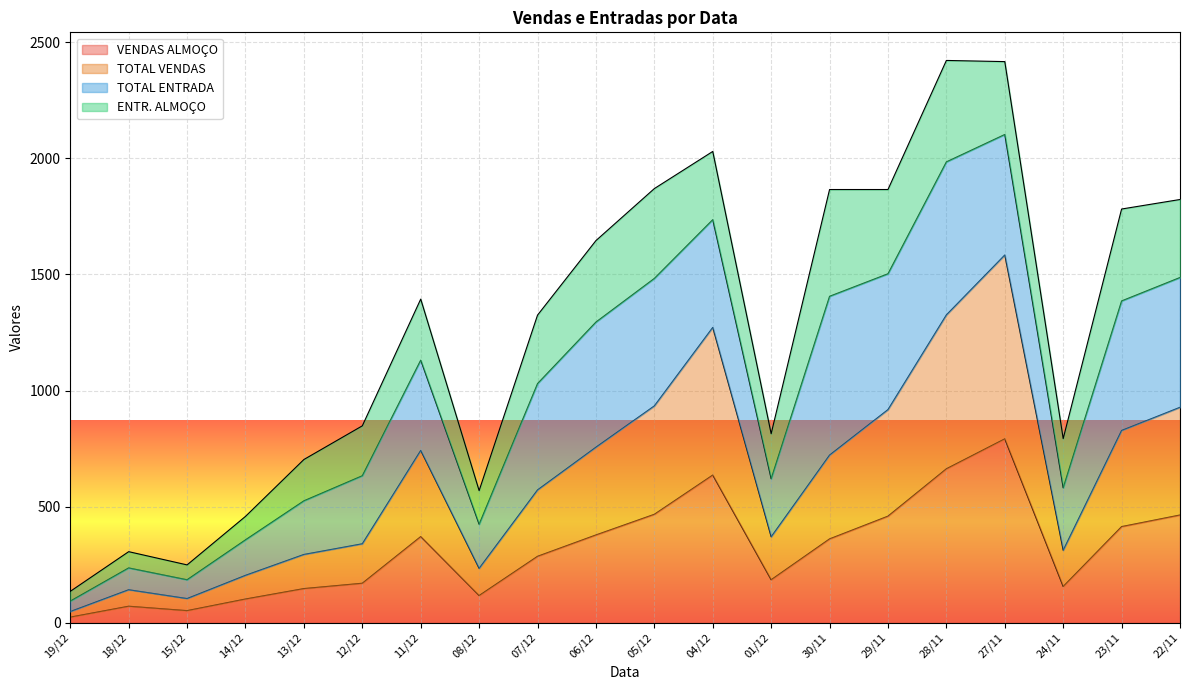

Does the chart display data point markers on the line(s)?

No